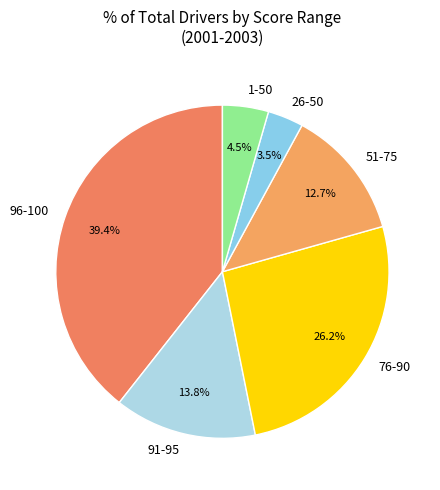

How many slices are in this pie chart?

6